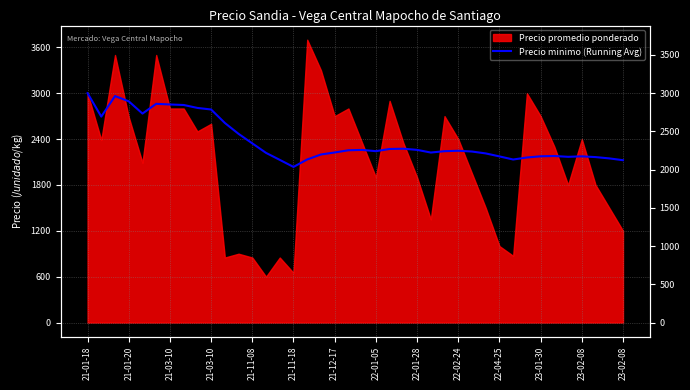

What is the sum of the values at 21-11-18 and 23-01-30?

4210.1